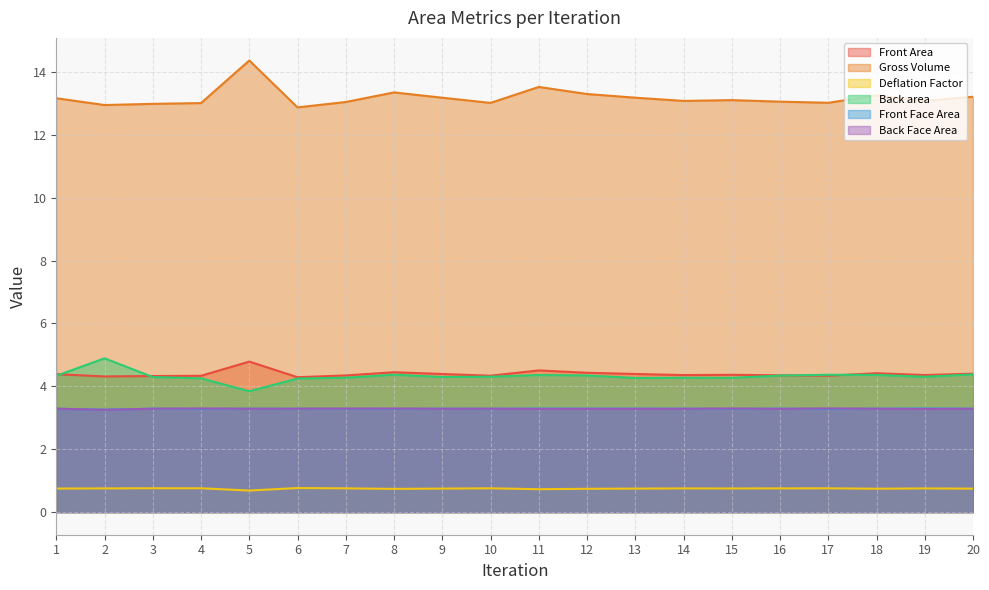

How many distinct data groups are displayed?

6